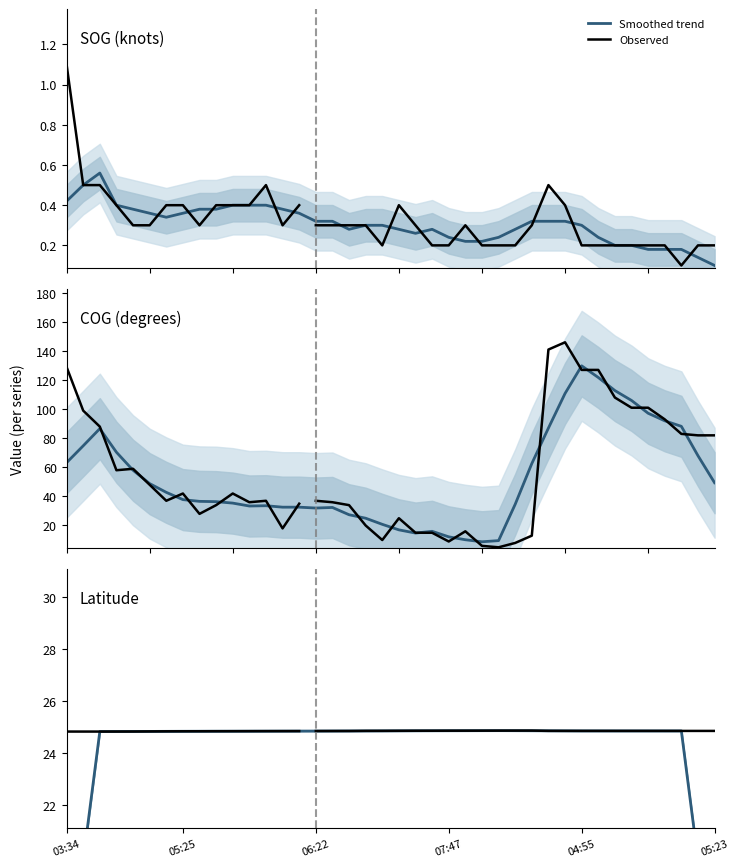

Rank the series by their average value, from highest to lowest.

COG, Latitude, SOG